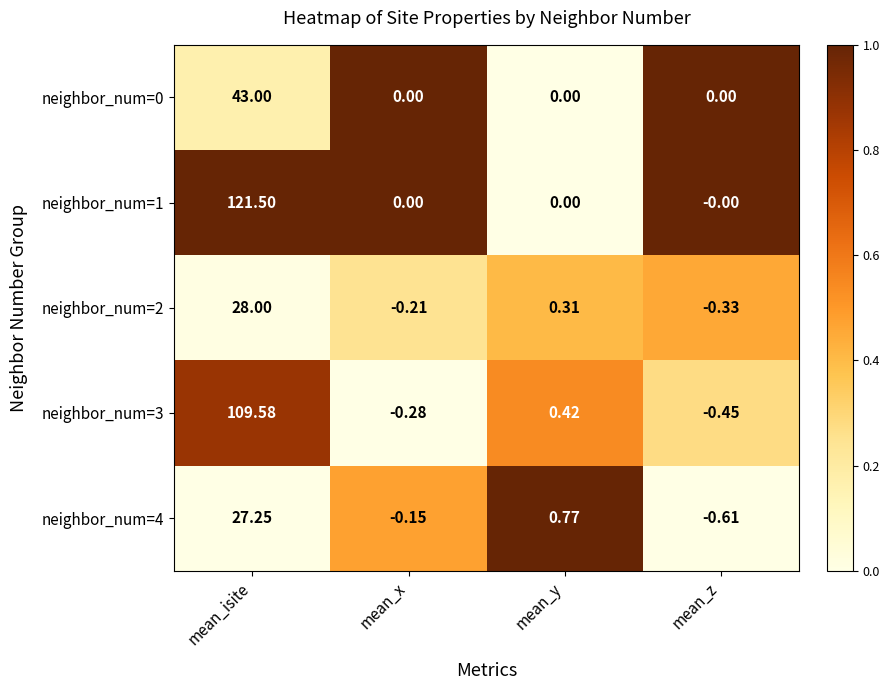

Which category has the highest value in the neighbor_num=3 series?

mean_isite